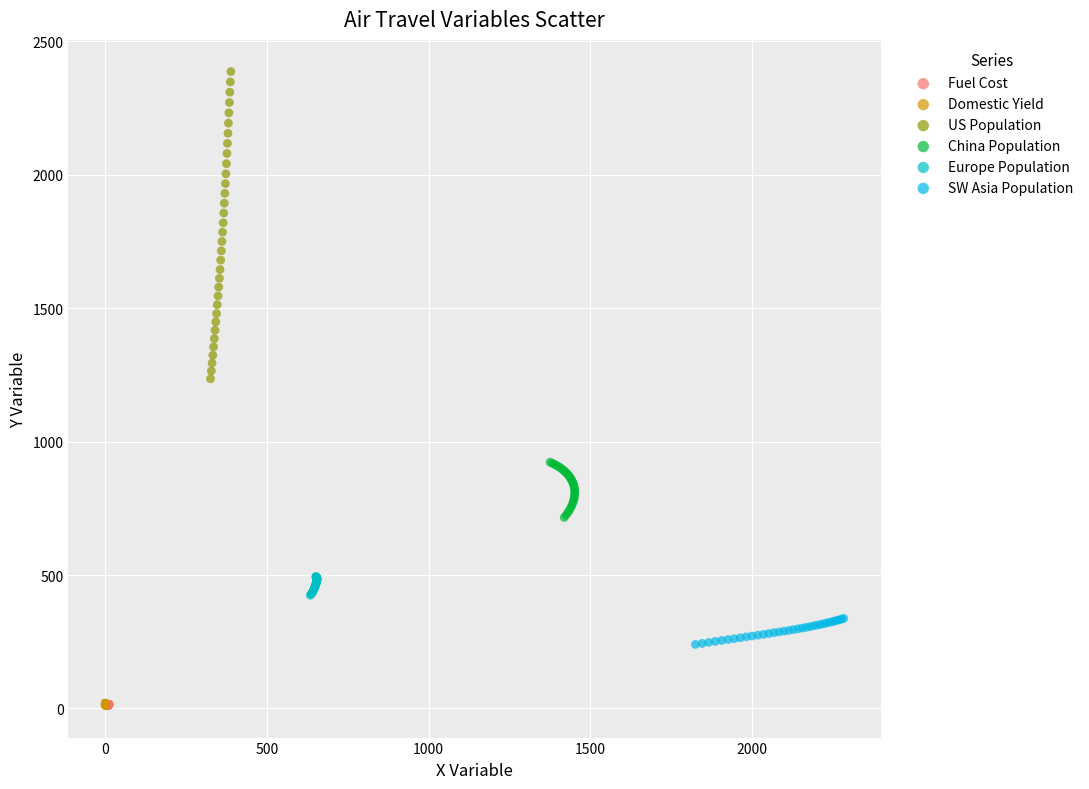

Which series has the widest spread of Y values?

US Population